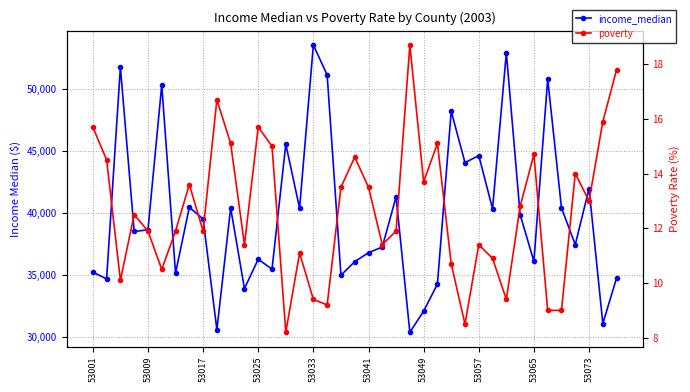

How many lines are shown in the chart?

2